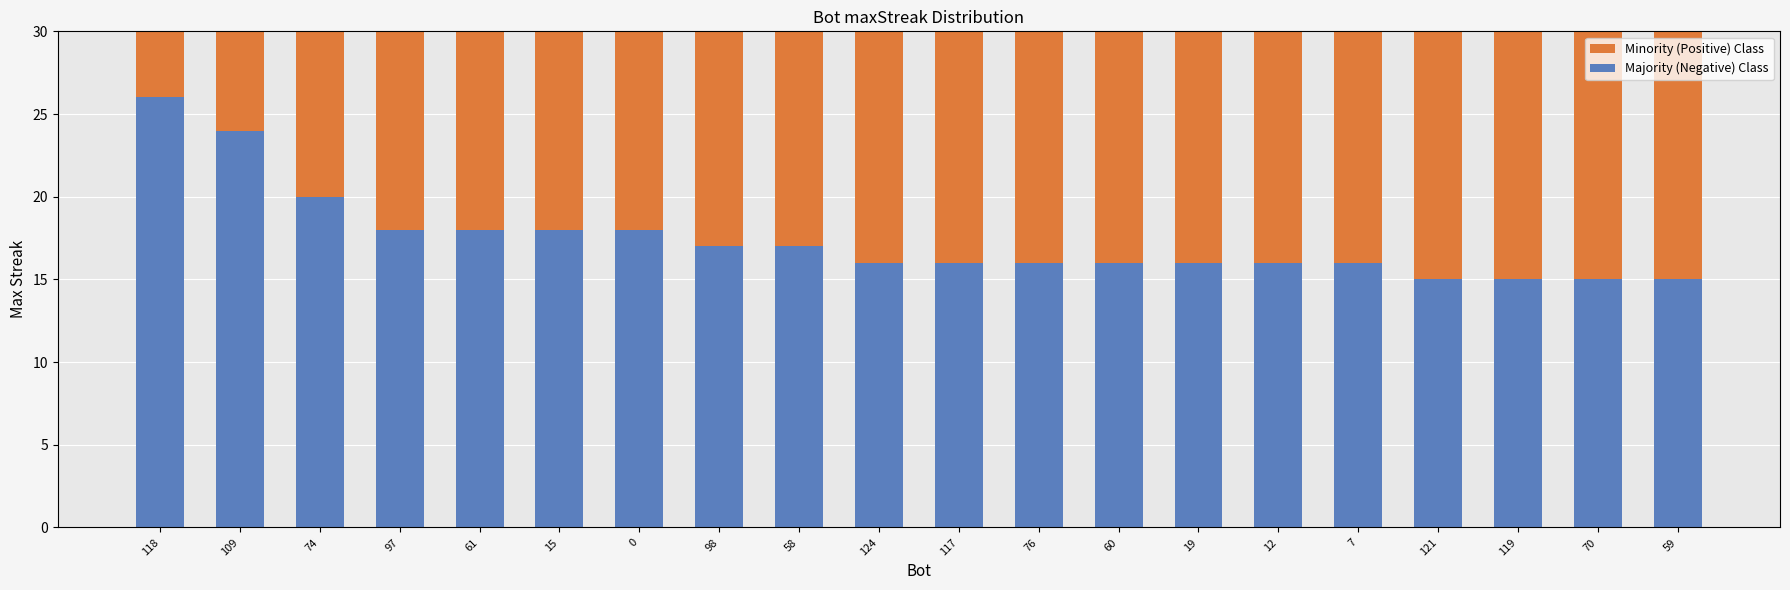

What is the total value across all series at 74?

30